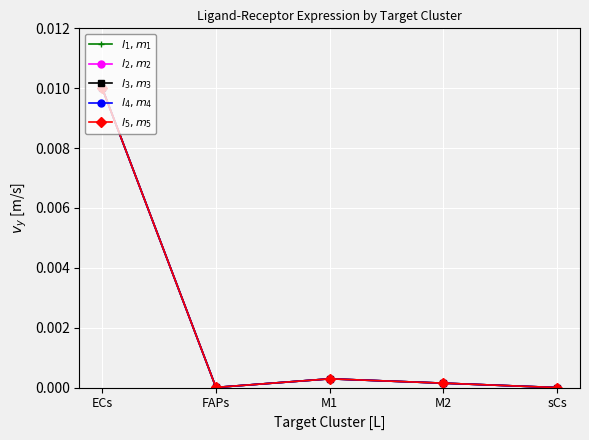

What is the label of the 5th point from the right?

ECs